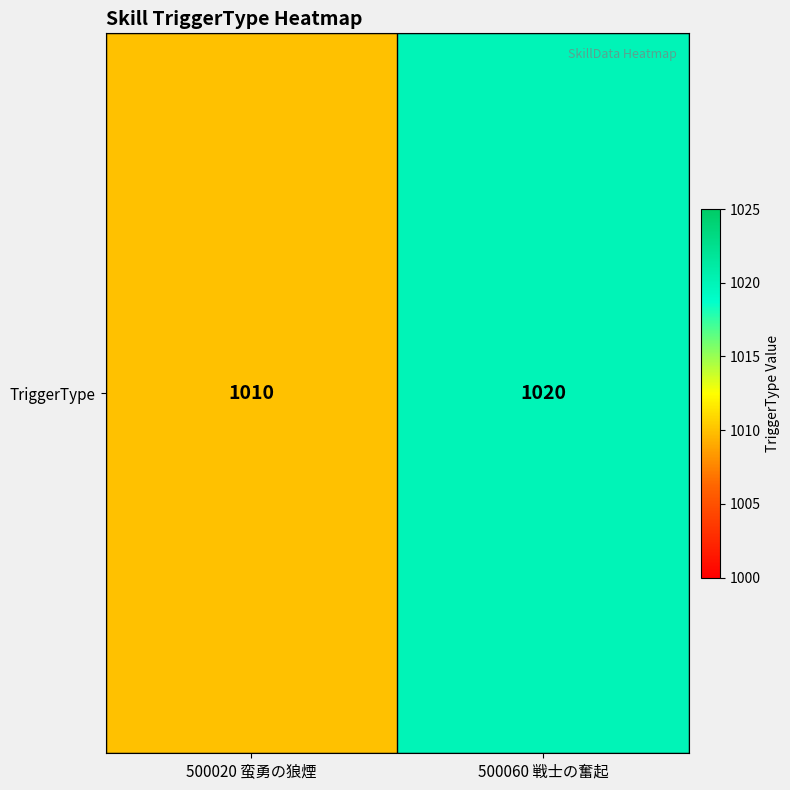

True or false: the data shows 1010 at 500020 蛮勇の狼煙.

True